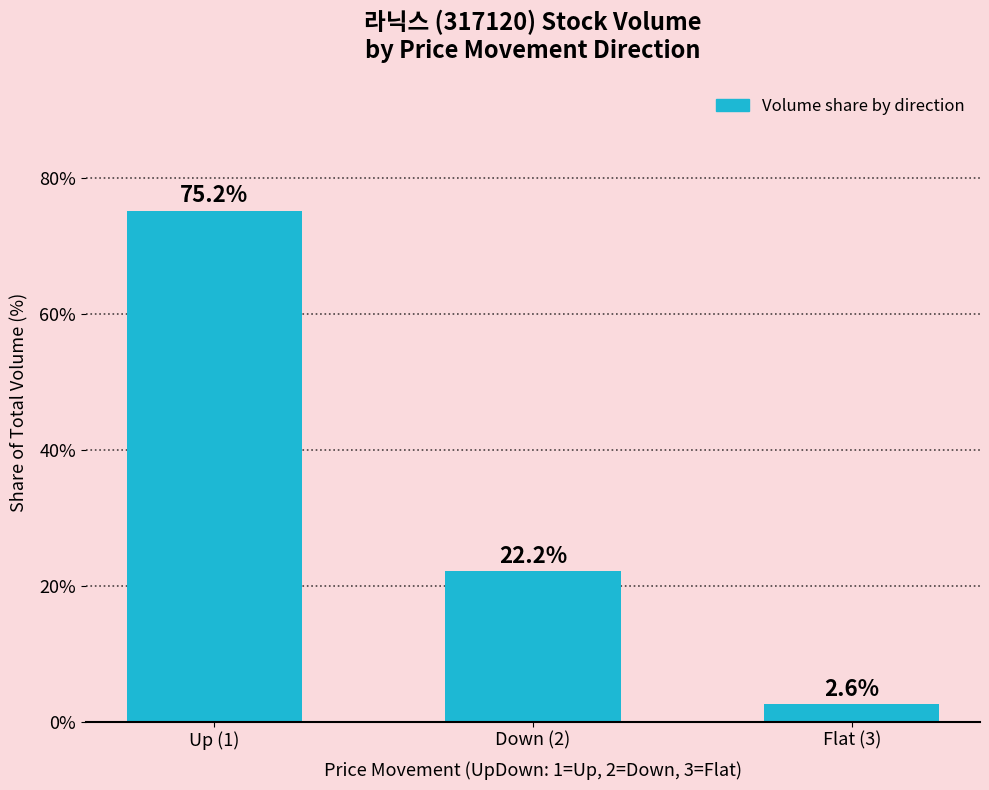

List the labels in order of value, smallest first.

Flat (3), Down (2), Up (1)